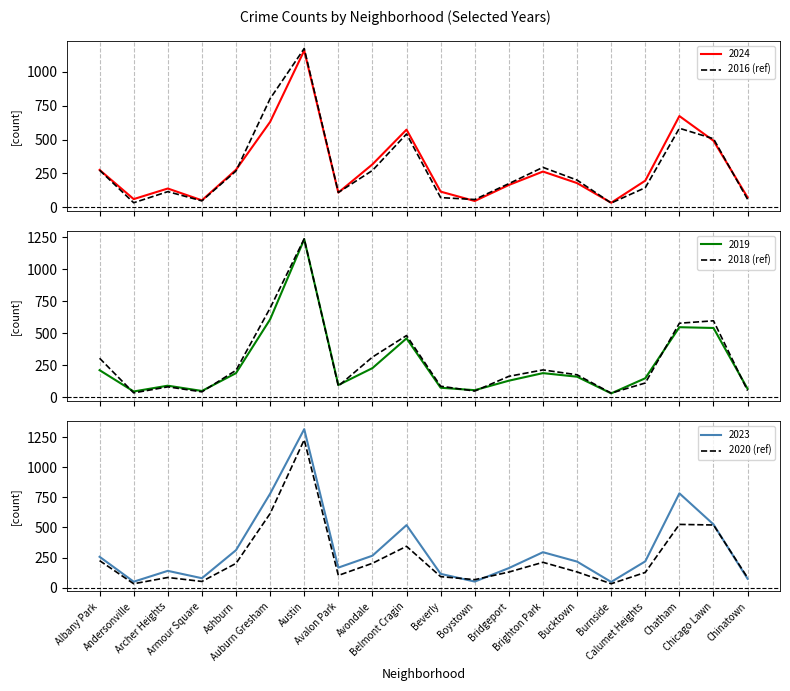

Where is 2016 (ref) nearest to the value 601?

Chatham